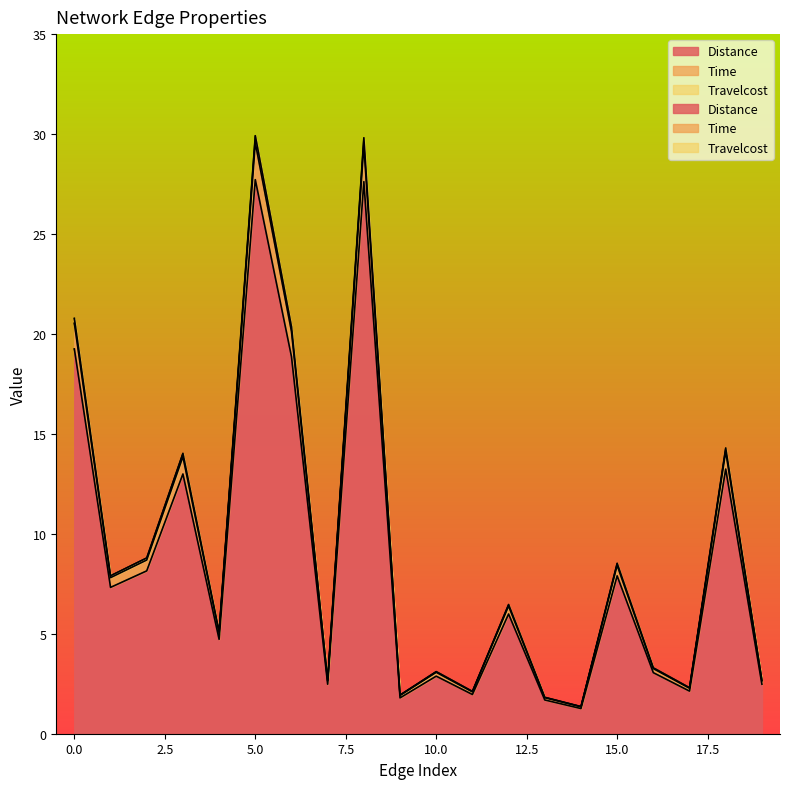

What is the sum of all Time values?

185.0